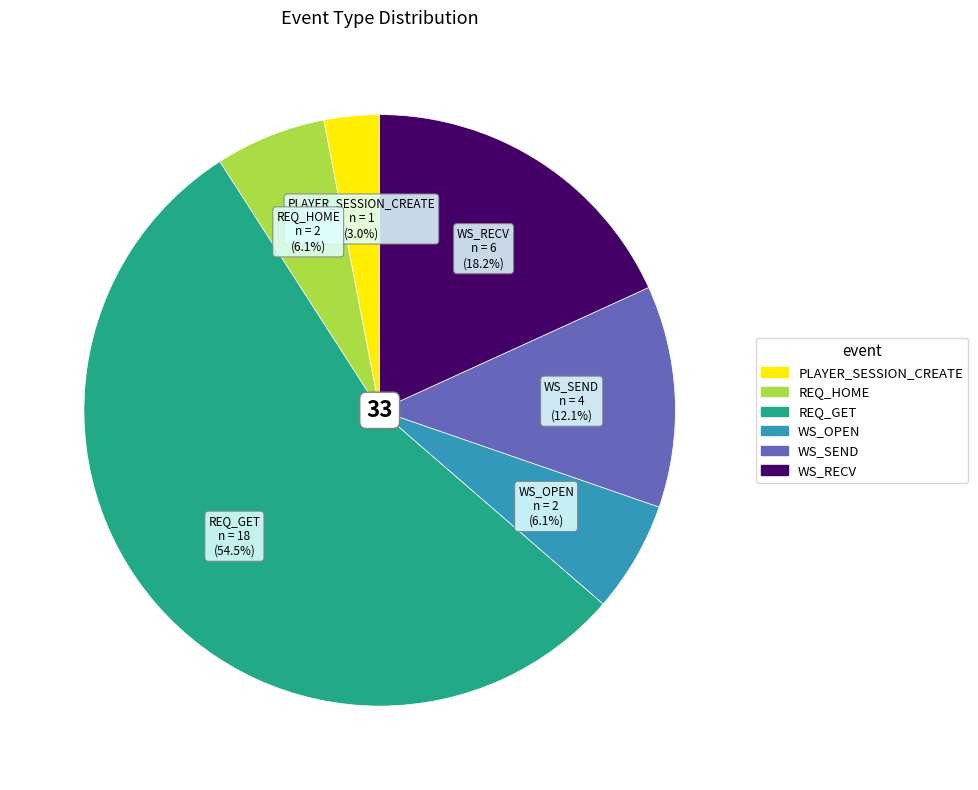

Approximately how many times larger is the value at WS_OPEN compared to WS_RECV?

0.3